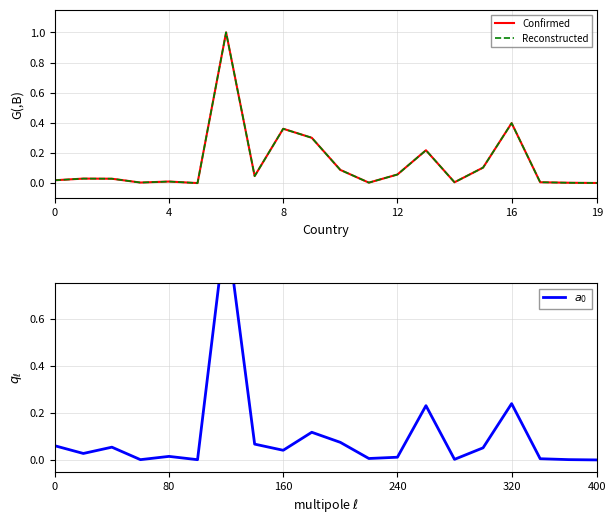

Is it true that Reconstructed equals 0.4 at 16?

True